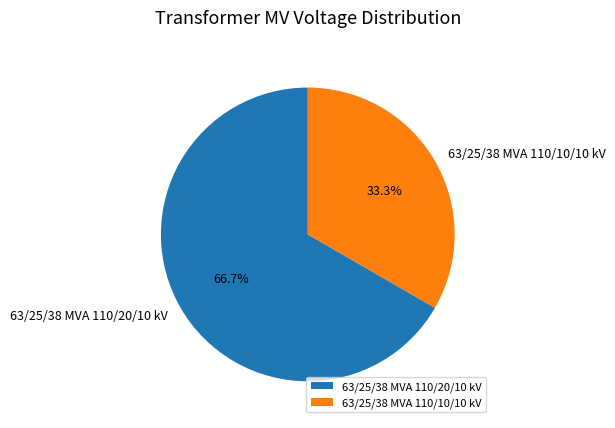

Between 63/25/38 MVA 110/20/10 kV and 63/25/38 MVA 110/10/10 kV, which is larger?

63/25/38 MVA 110/20/10 kV